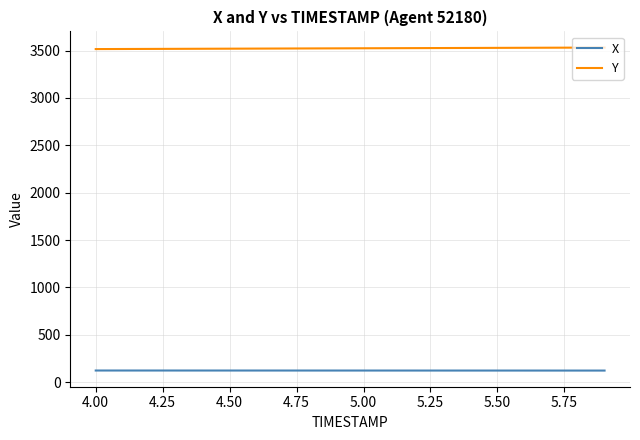

Which series has the largest total across all categories?

Y